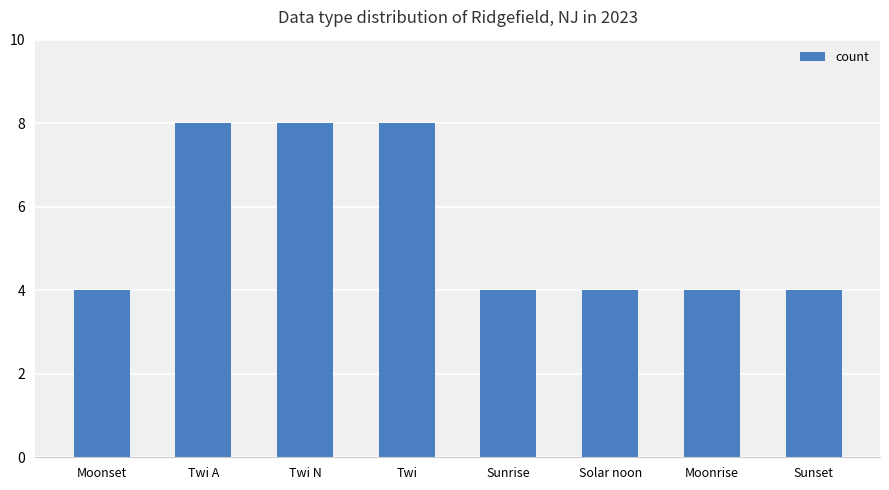

Reading left to right, extract all data points from this chart.

4	8	8	8	4	4	4	4